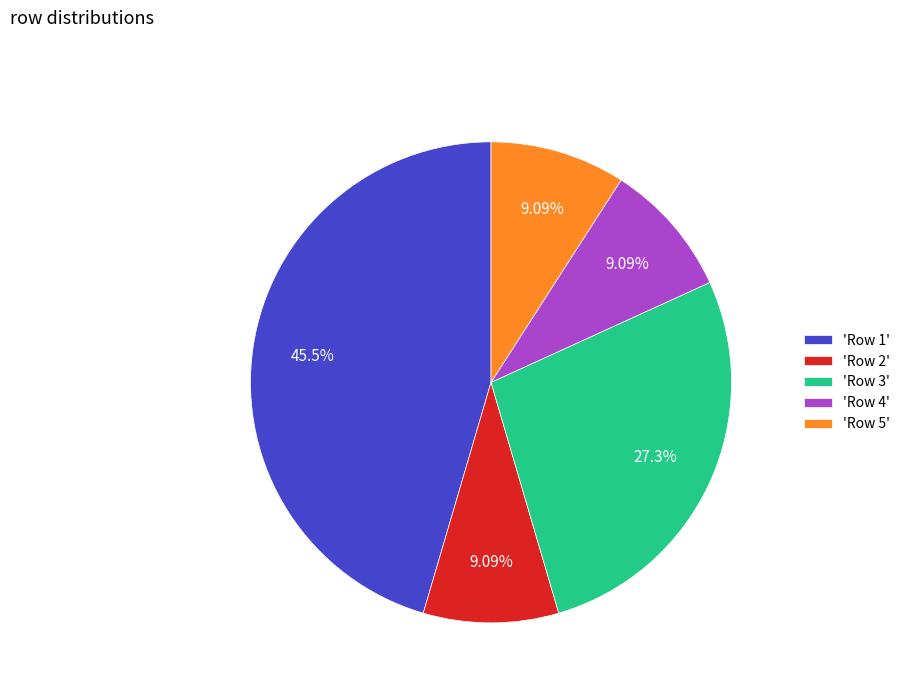

Do 'Row 2' and 'Row 1' together represent more than half of the pie?

Yes